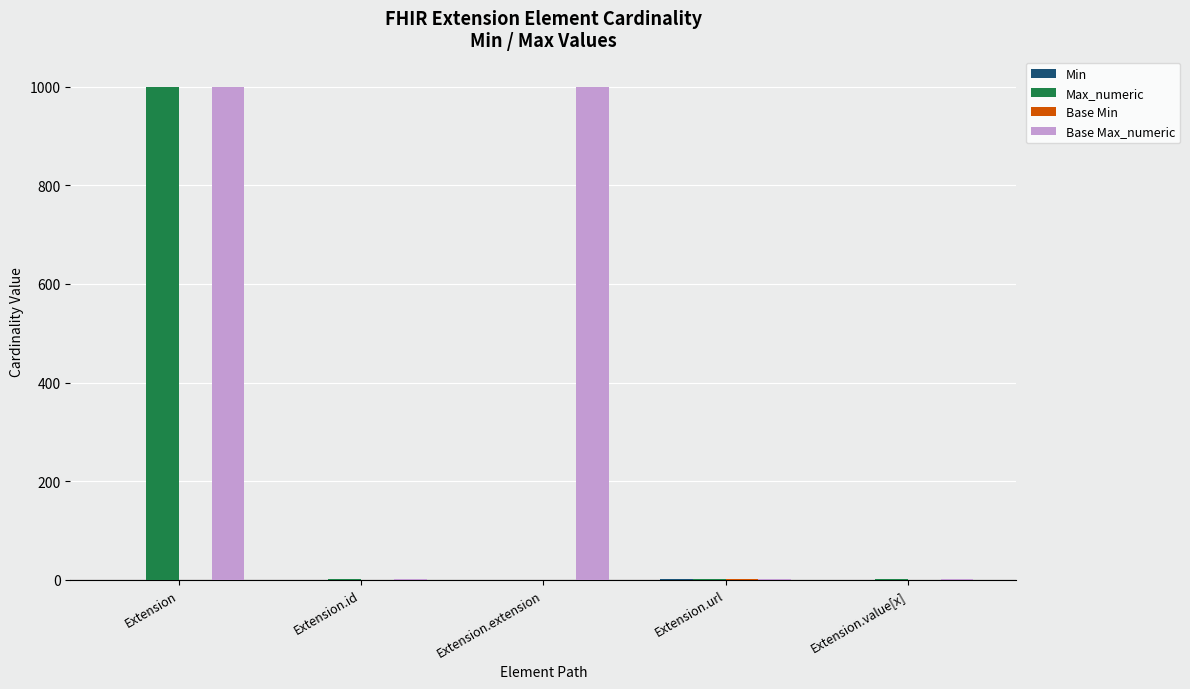

What is the maximum value shown in the chart?

999